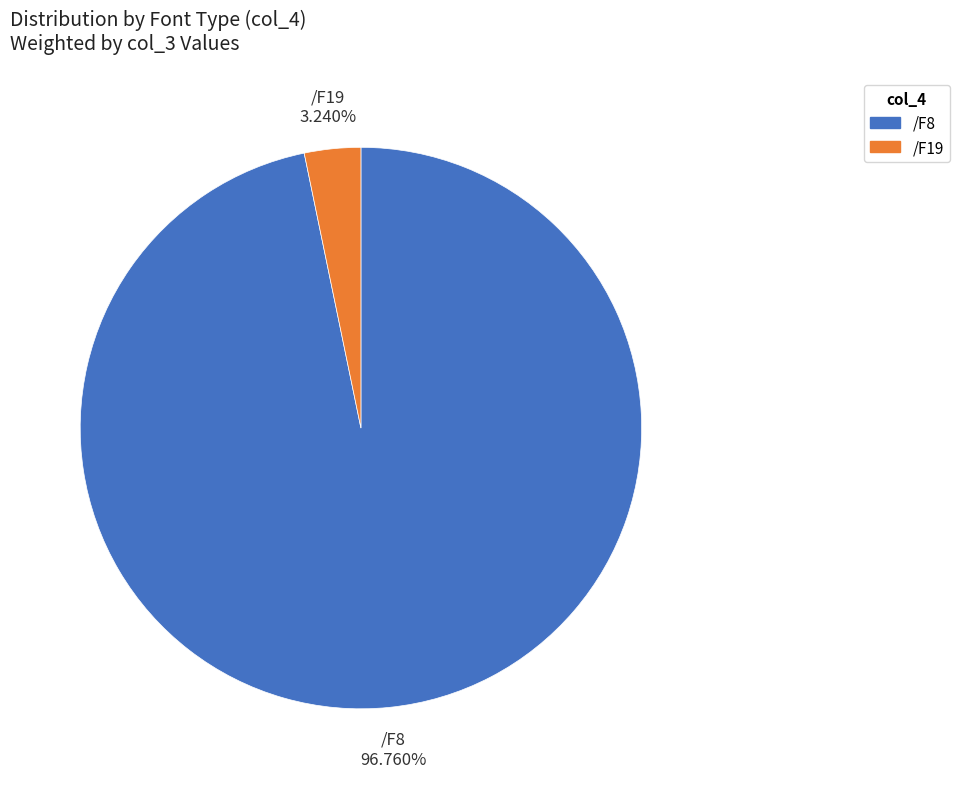

Is there a majority slice in this chart?

Yes